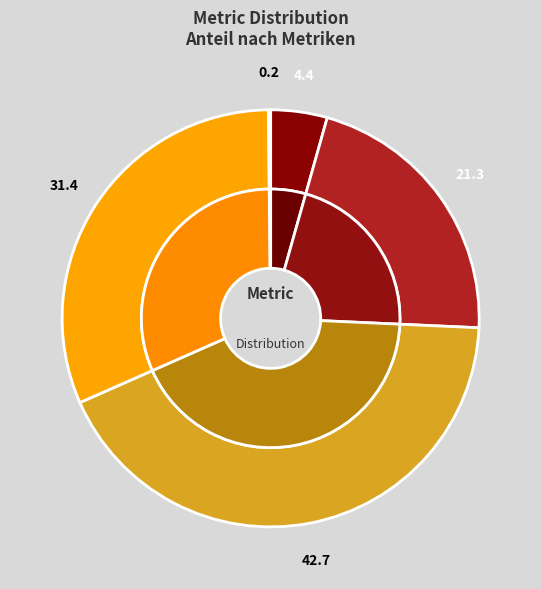

Rank the categories by value from lowest to highest.

Inference Time, MSE, MAPE, Training Time, SMAPE